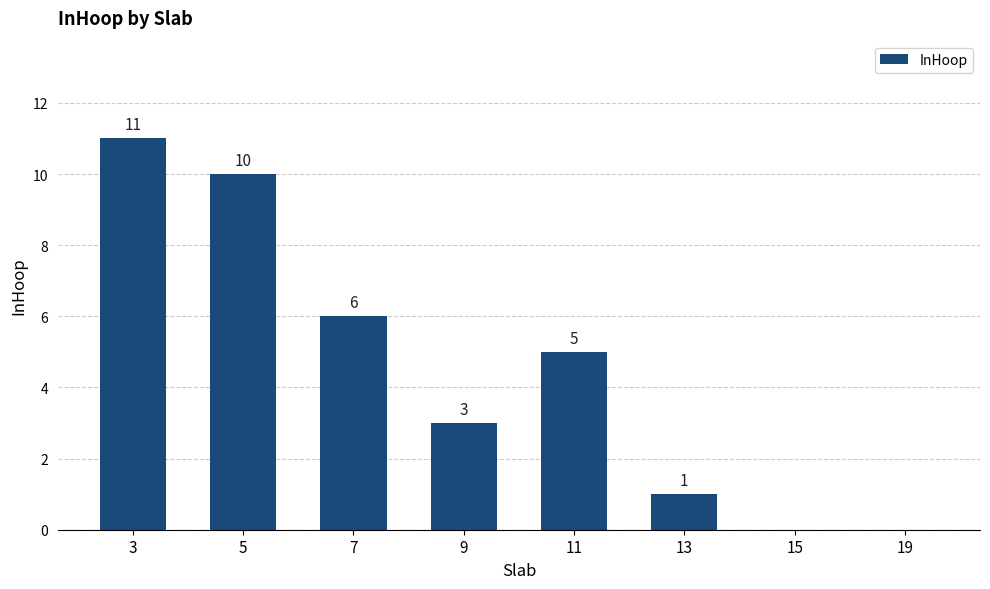

Count the number of categories in the chart.

8